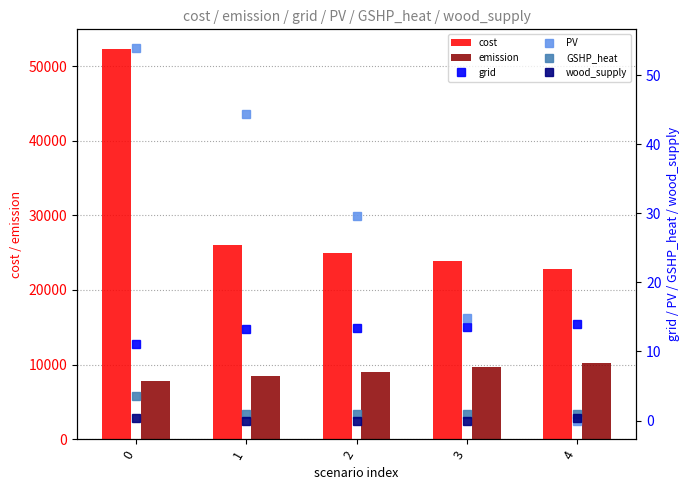

The value of GSHP_heat at 3 is 0.9. True or false?

True